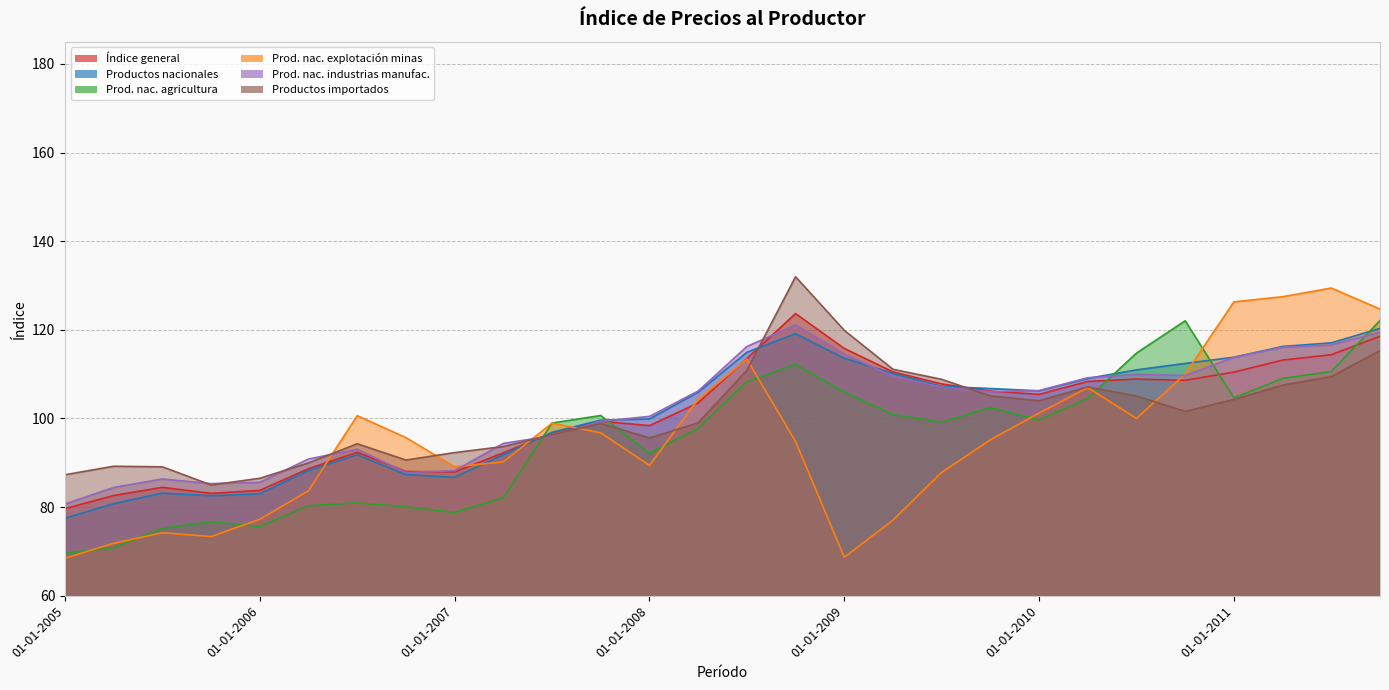

What is the value of the Prod. nac. agricultura point at the 9th from the left?

78.8